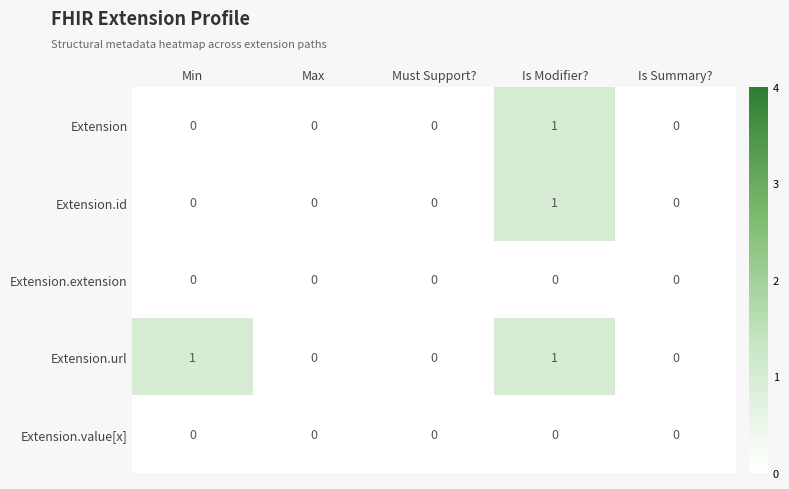

True or false: Extension.value[x] has a value of 0 at Is Summary?.

True